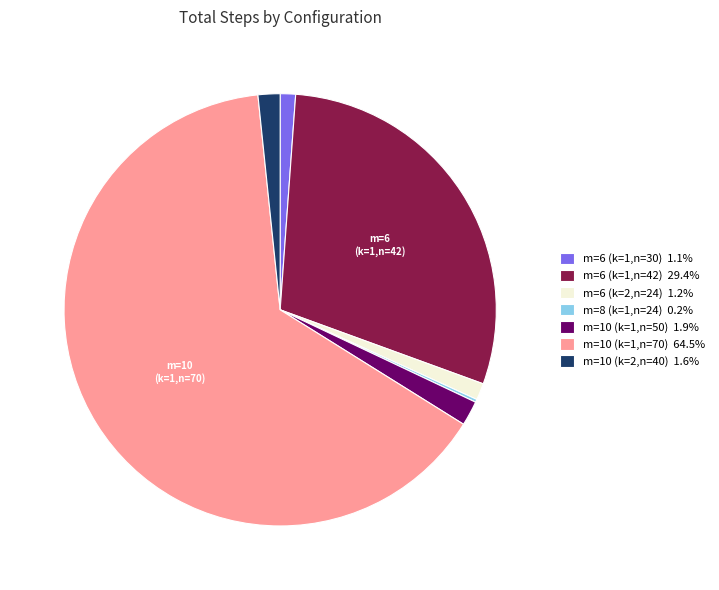

The m=6 (k=2,n=24) slice represents 11% of the pie. True or false?

False